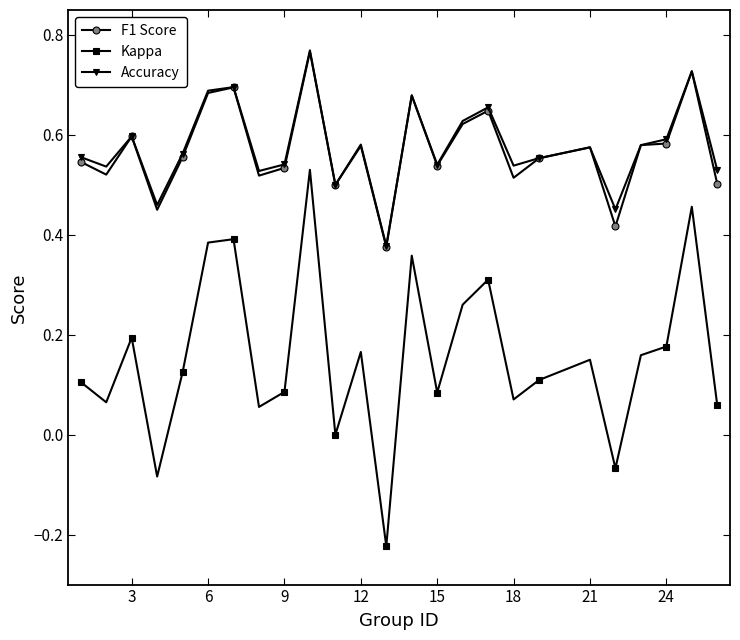

True or false: Accuracy and Kappa intersect in this chart.

False